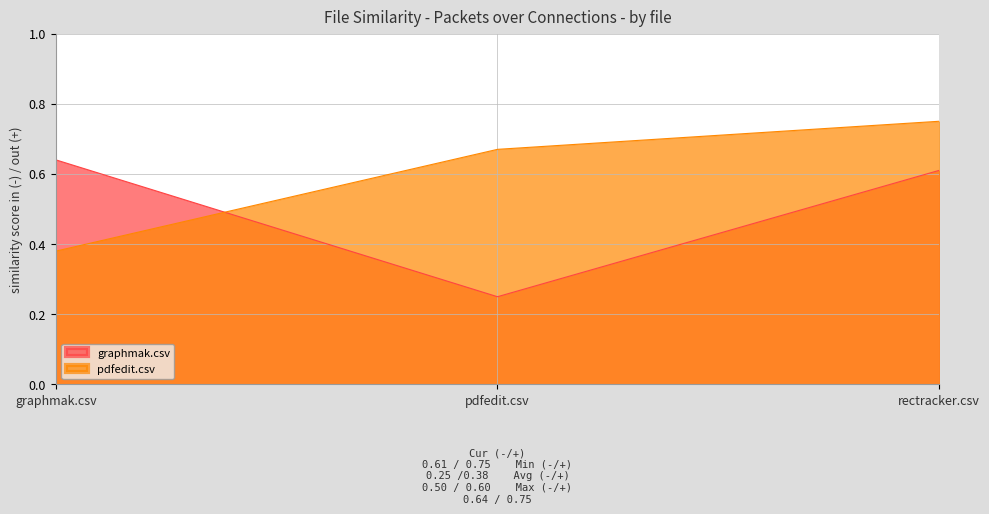

At which label does pdfedit.csv reach its minimum?

graphmak.csv